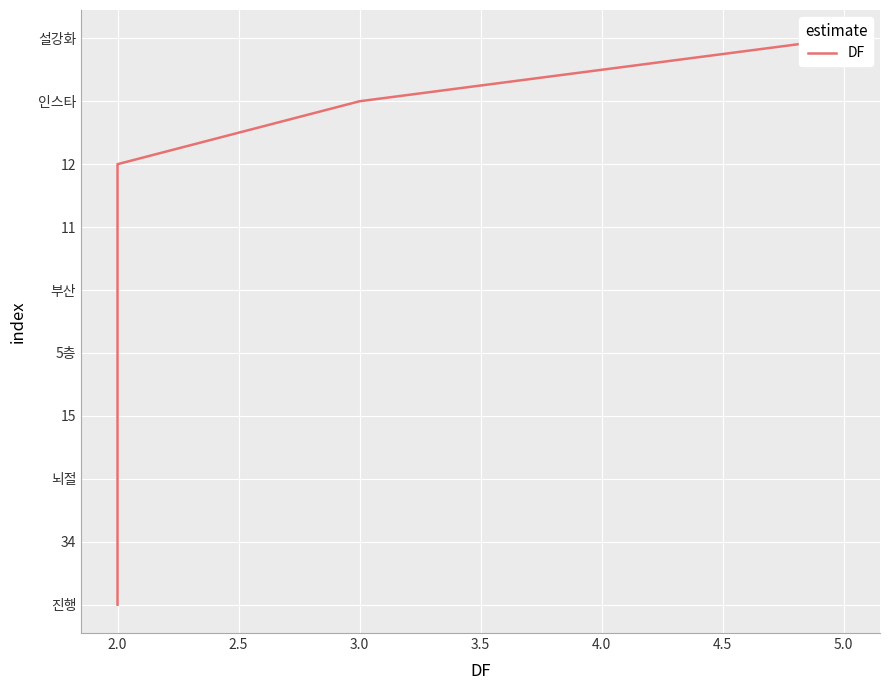

Does the chart display data point markers on the line(s)?

No